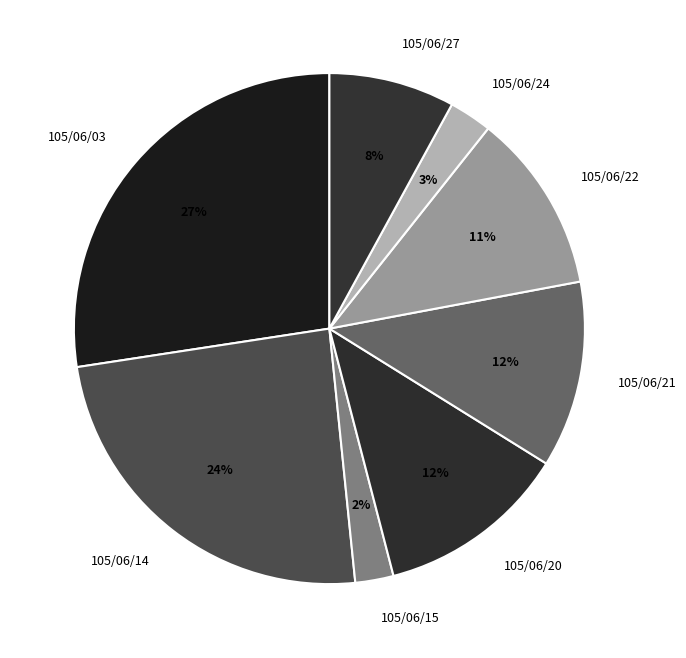

What is the largest slice in the pie chart?

105/06/03